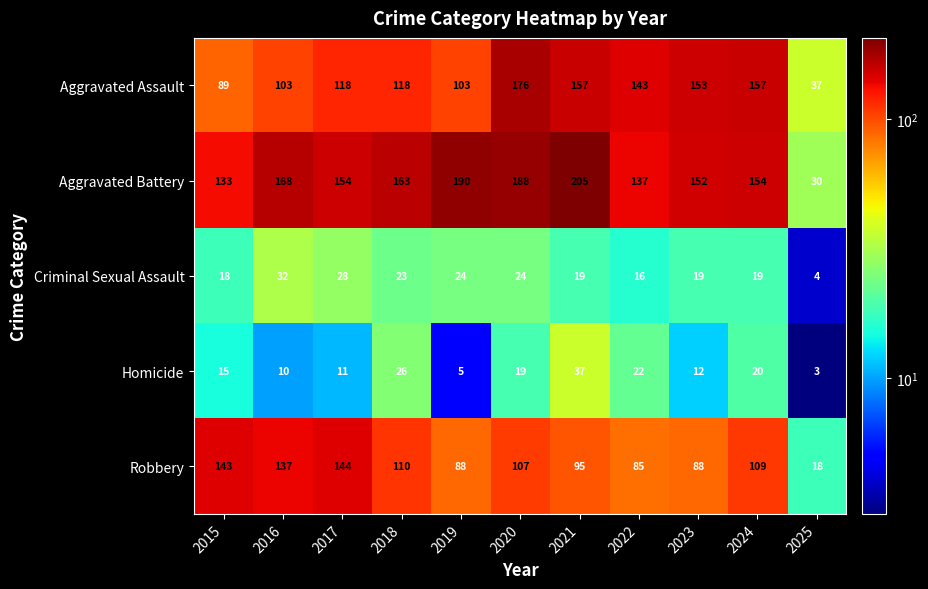

What is the sum of the Aggravated Assault values at 2024 and 2020?

333